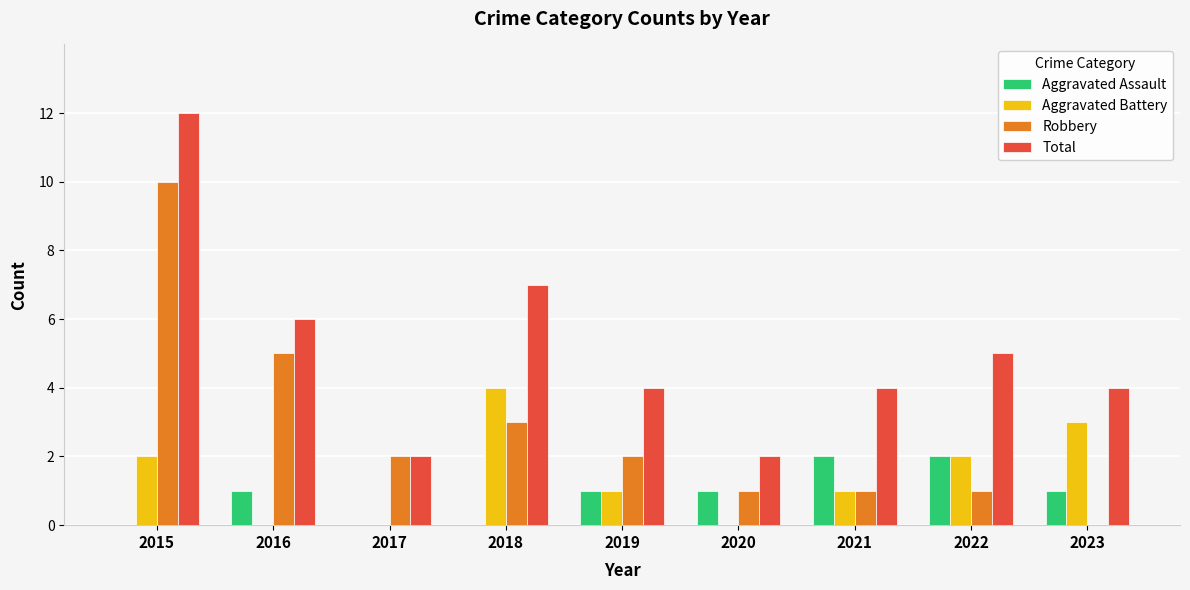

Reading left to right, transcribe all the data shown in this chart.

Aggravated Assault: 0	1	0	0	1	1	2	2	1
Aggravated Battery: 2	0	0	4	1	0	1	2	3
Robbery: 10	5	2	3	2	1	1	1	0
Total: 12	6	2	7	4	2	4	5	4